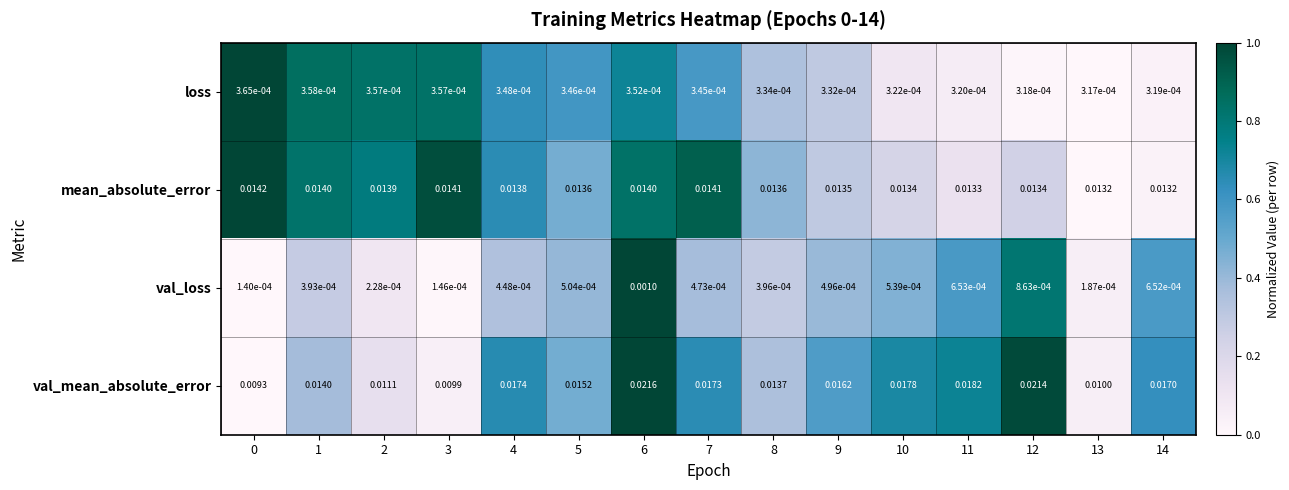

Which series has the largest range (max minus min)?

val_mean_absolute_error